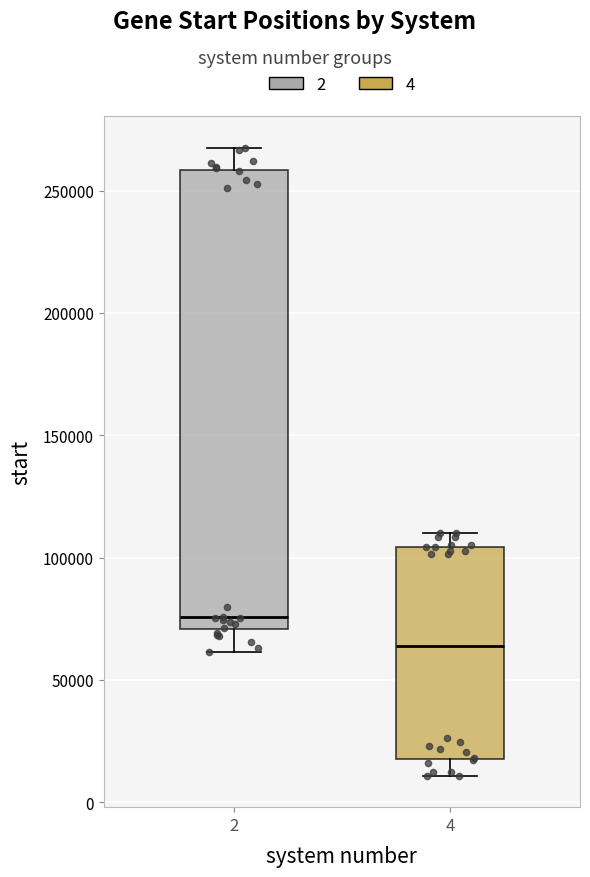

Where does the upper whisker of the box at x = 4 end on the y-axis? The values are not printed on the chart, so give them approximately, as read against the axis.

110000